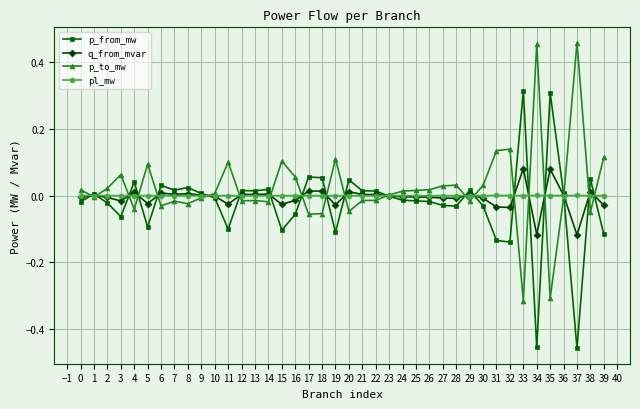

Which series has the largest total across all categories?

p_to_mw